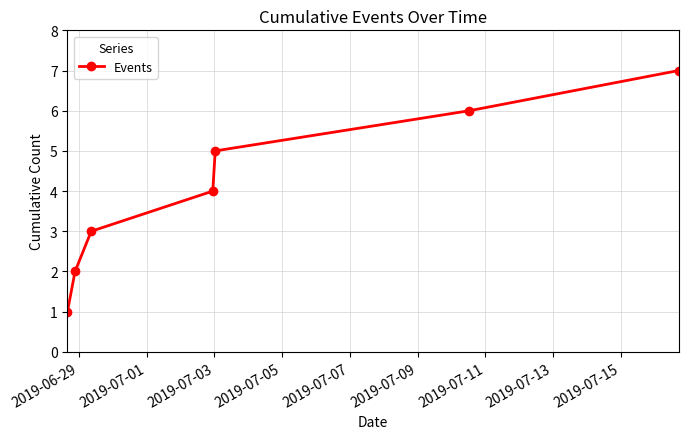

What is the value of the 4th point from the left?

4